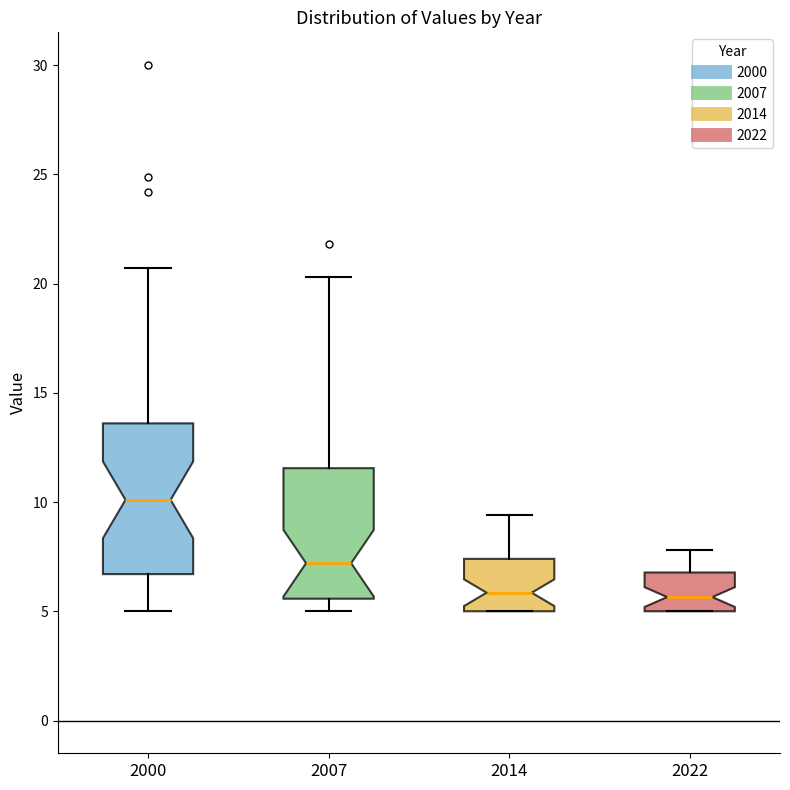

Reading left to right, read every box against the y-axis: the position of its median line, the range the box covers, and the ends of its whiskers. The values are not printed on the chart, so give them approximately, as read against the axis.

2000: median 10.0, box 6.5 to 13.5, whiskers 5.0 to 20.5
2007: median 7.0, box 5.5 to 11.5, whiskers 5.0 to 20.5
2014: median 6.0, box 5.0 to 7.5, whiskers 5.0 to 9.5
2022: median 5.5, box 5.0 to 7.0, whiskers 5.0 to 8.0